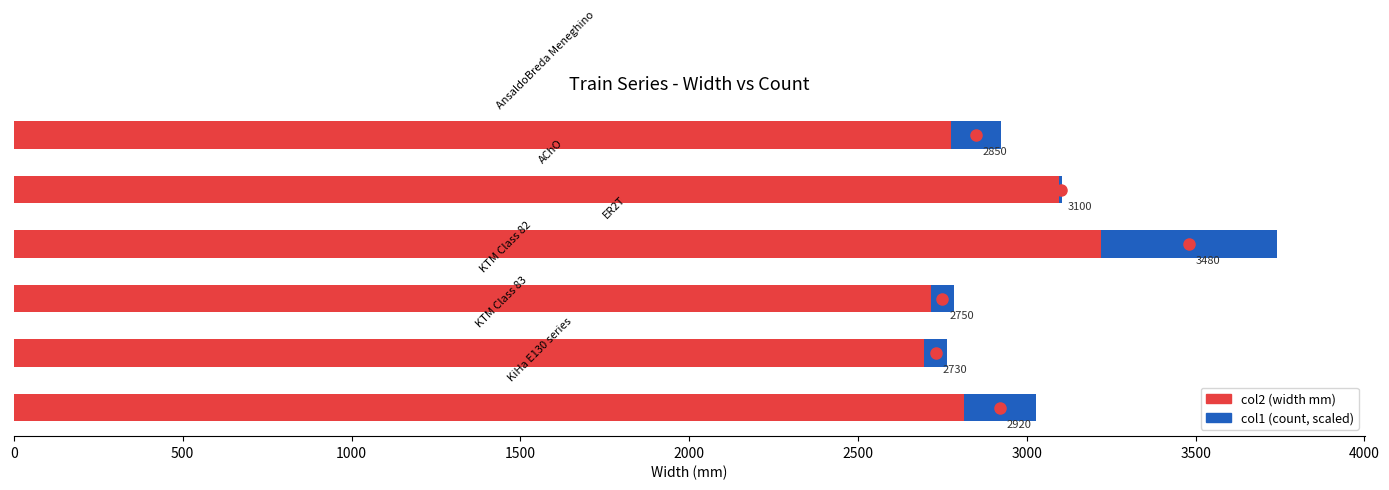

How many values exceed 2920?

2